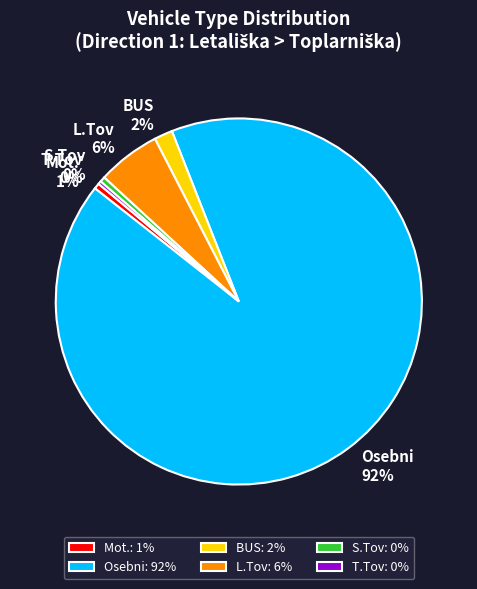

Does any single category account for the majority?

Yes